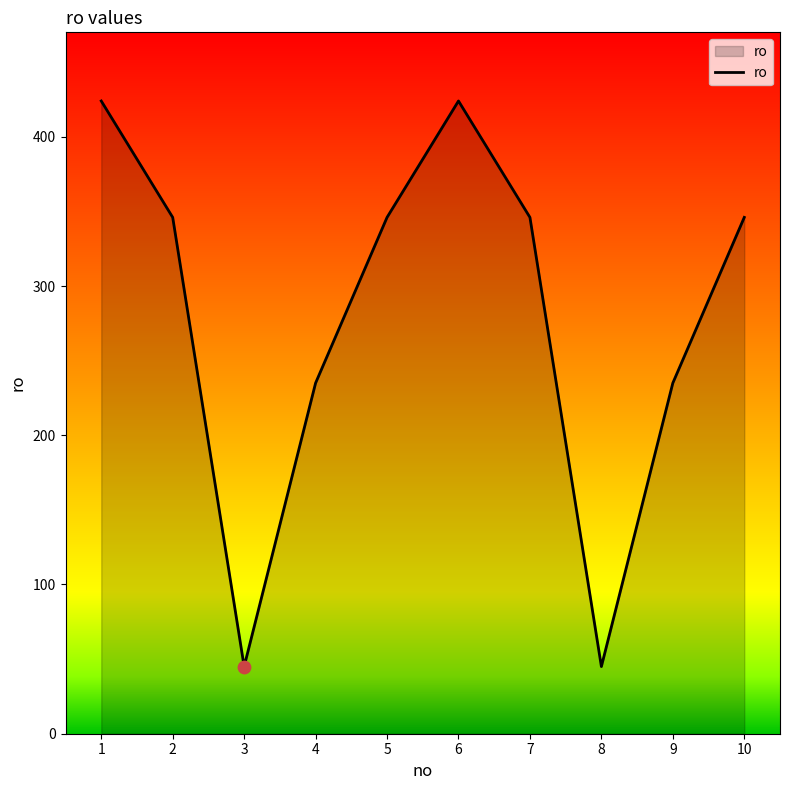

Which has a higher value, 1 or 8?

1